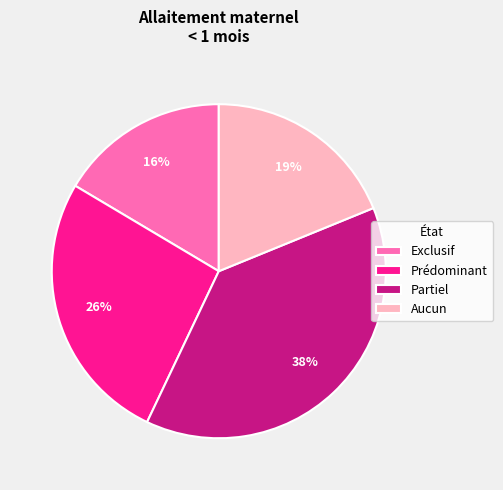

Which slice is the smallest?

Exclusif